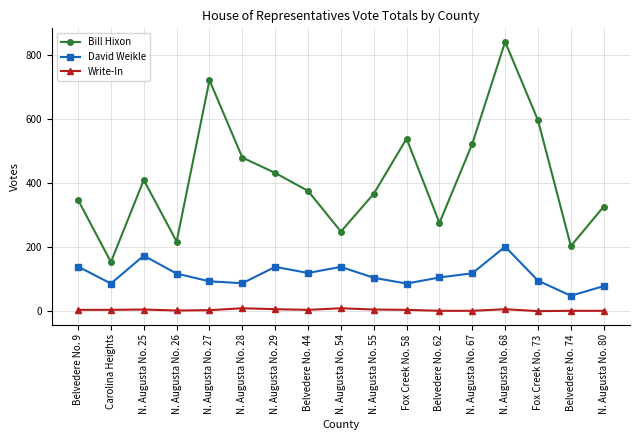

What is the minimum value shown in the chart?

1